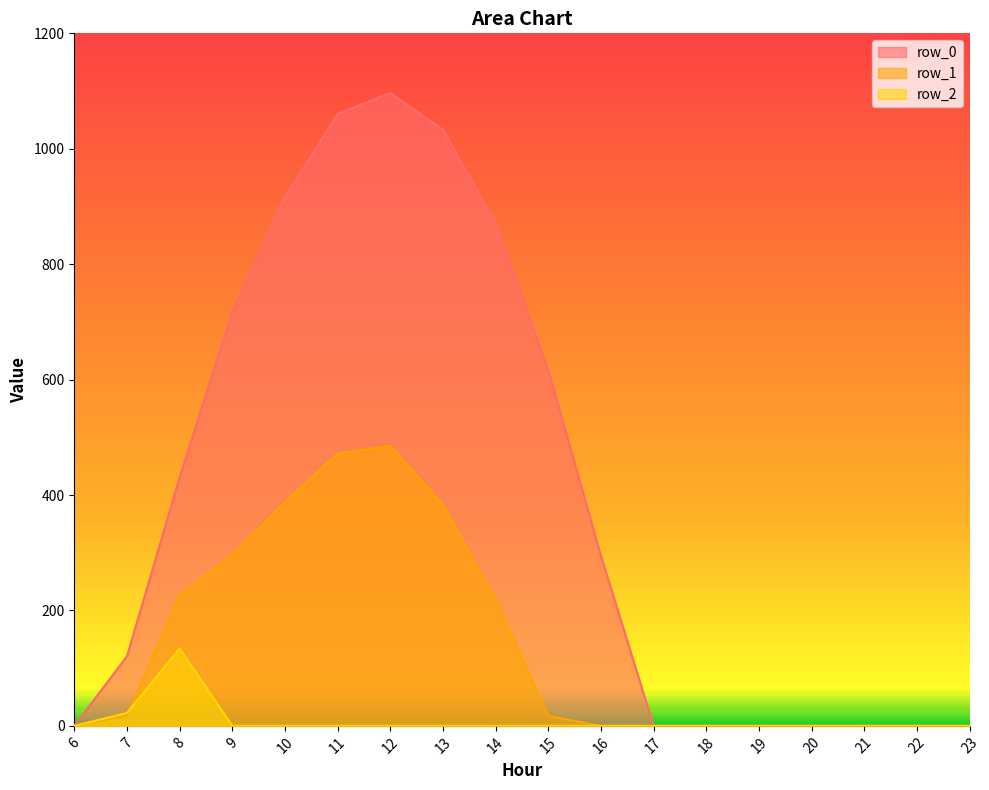

True or false: row_2 has more than 2 interior local peaks.

False